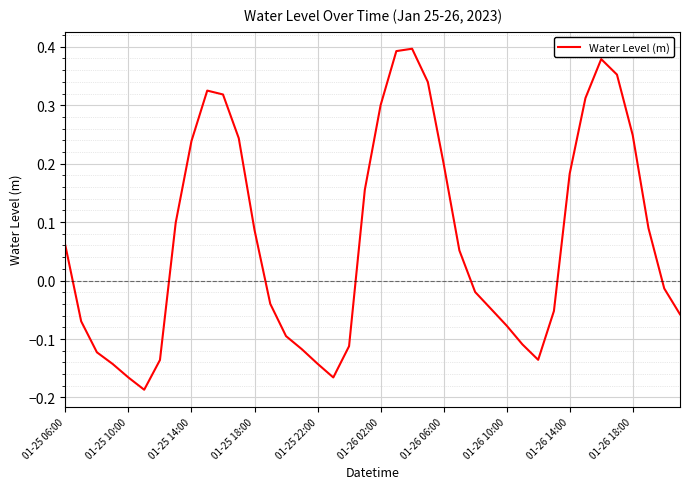

What is the difference between the maximum and minimum values?

0.6